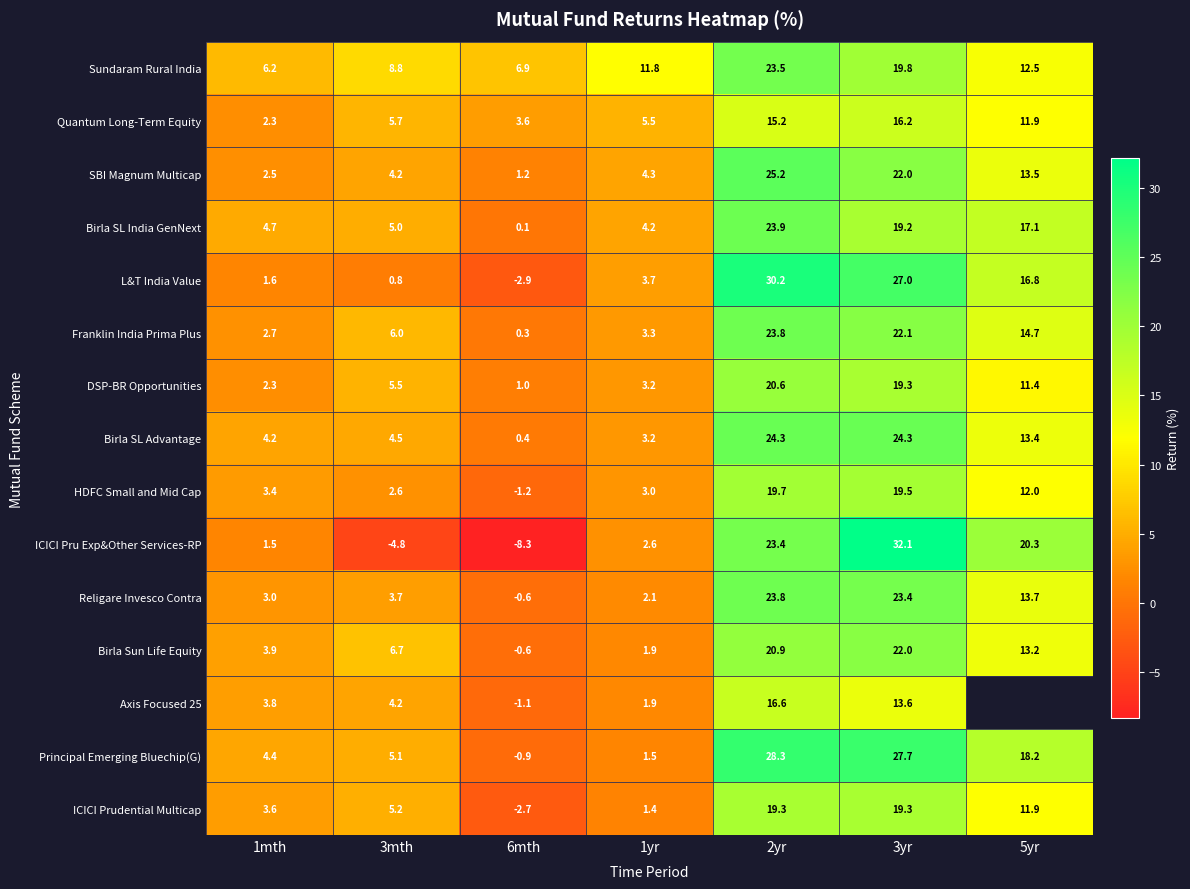

The value of Religare Invesco Contra at 3mth is 5.4. True or false?

False